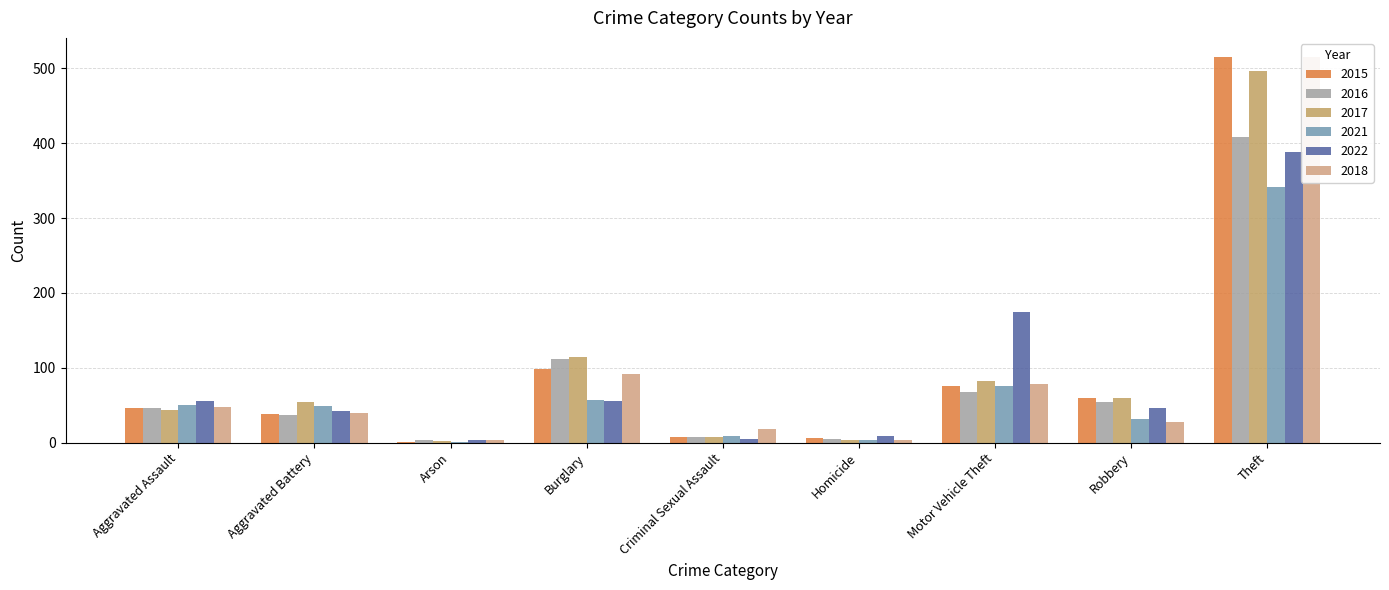

The 2016 series shows 270 at Theft. True or false?

False